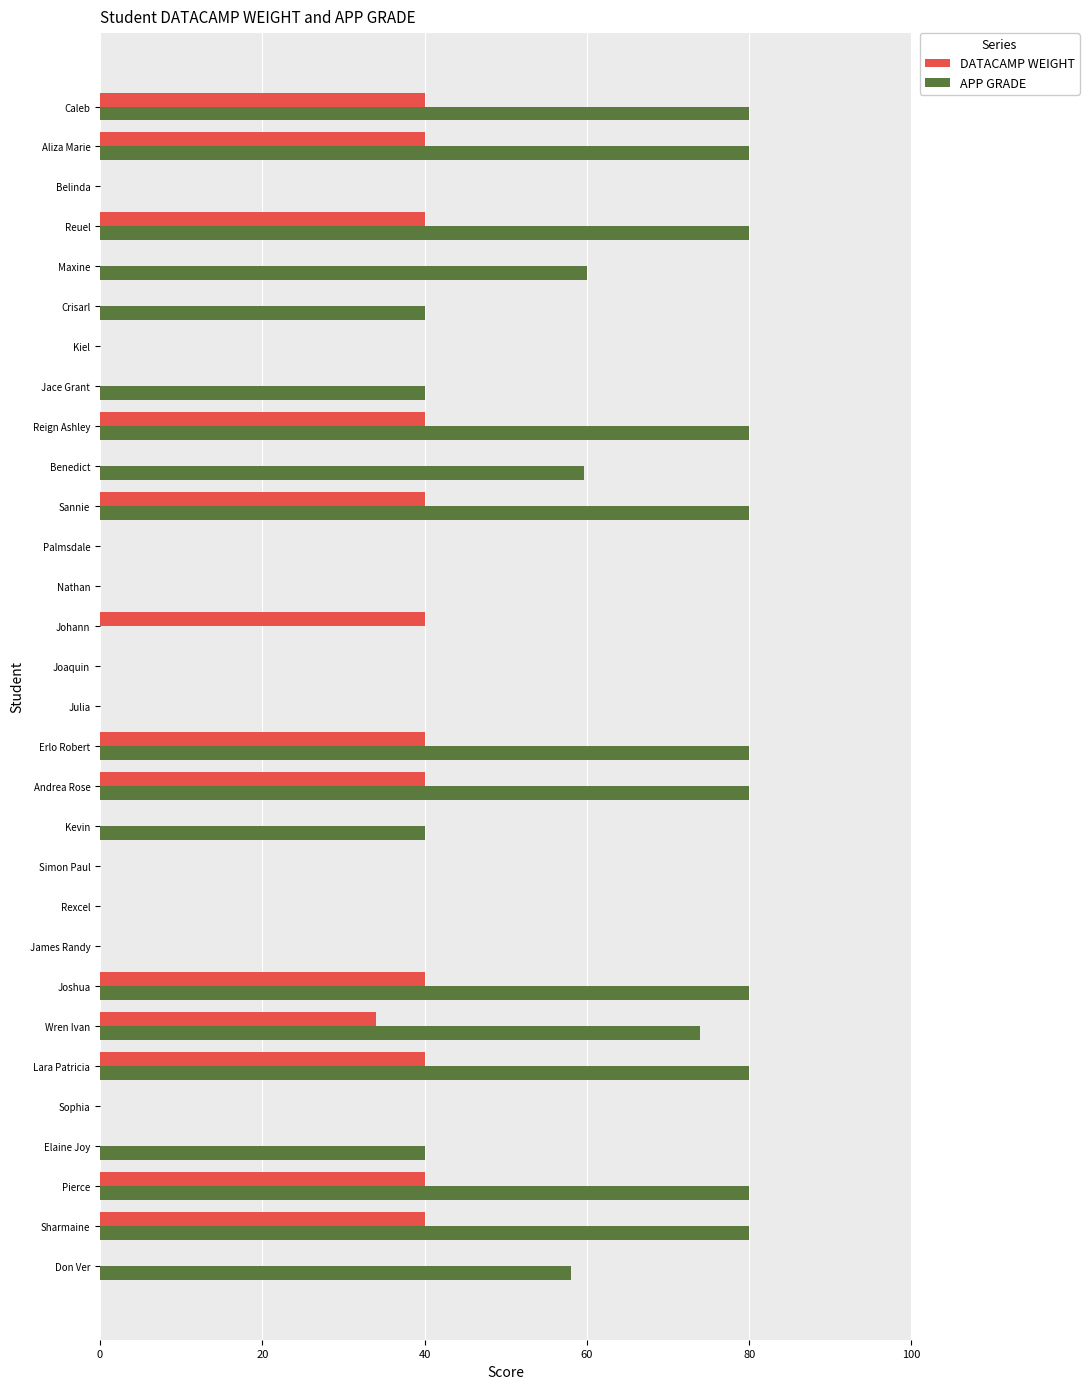

How many data points does each series have?

30